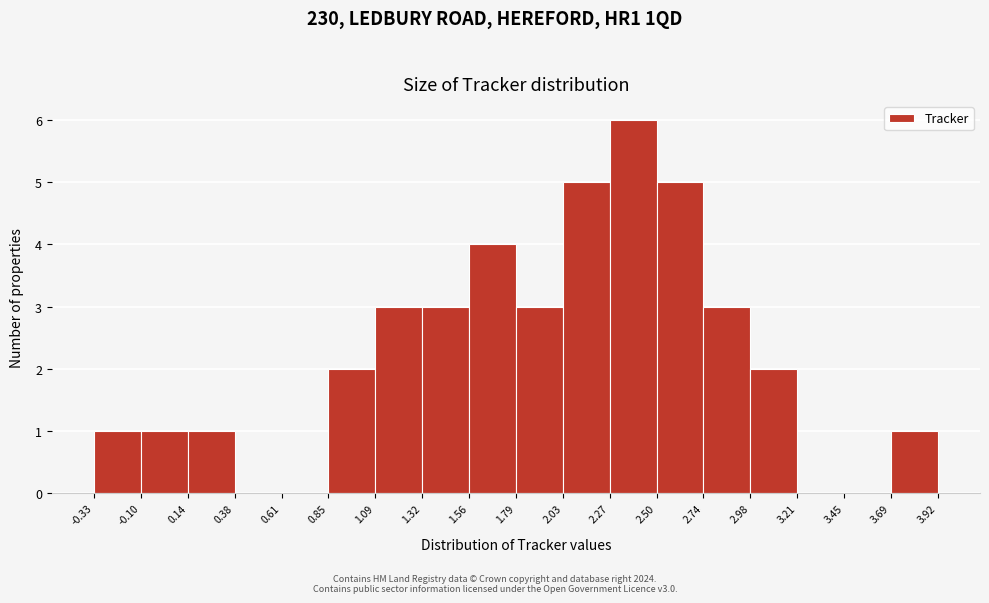

Which range on the x-axis has the tallest bar?

2.27 to 2.50